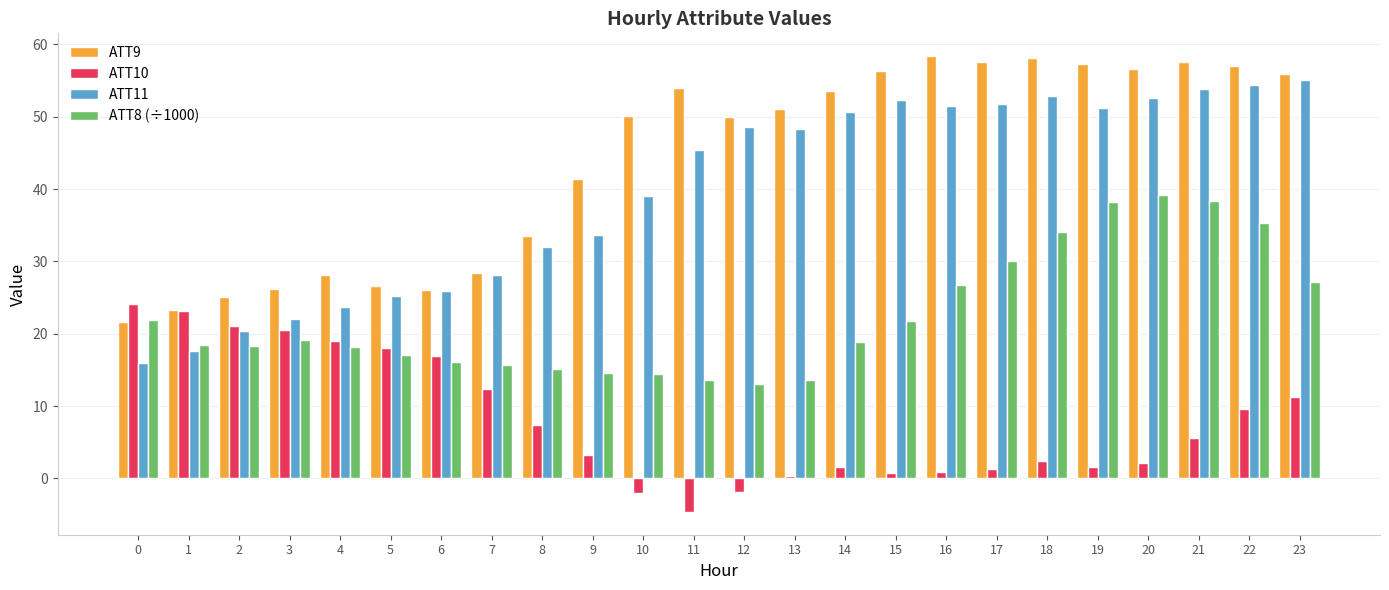

What is the sum of the ATT10 values at 20 and 19?

3.7